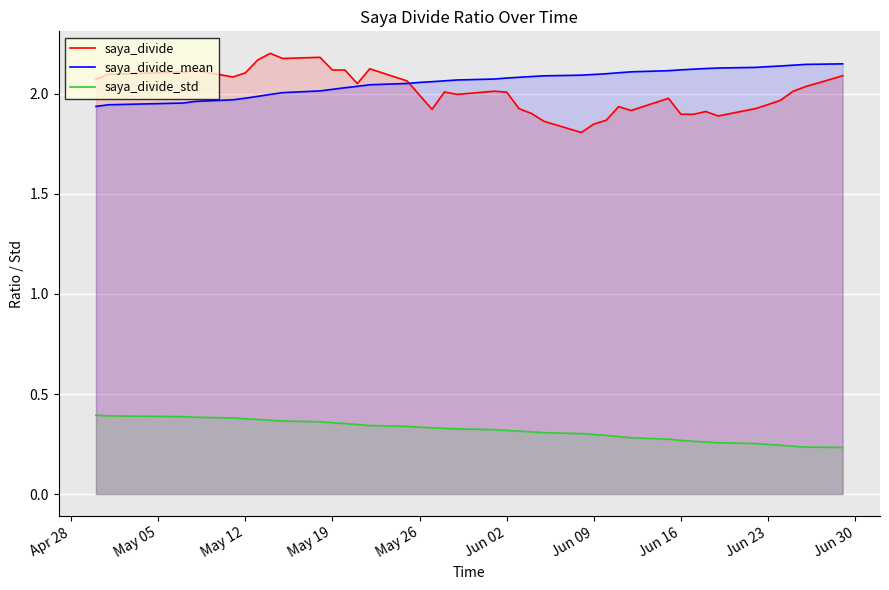

What is the difference between the maximum and minimum values in the saya_divide series?

0.4